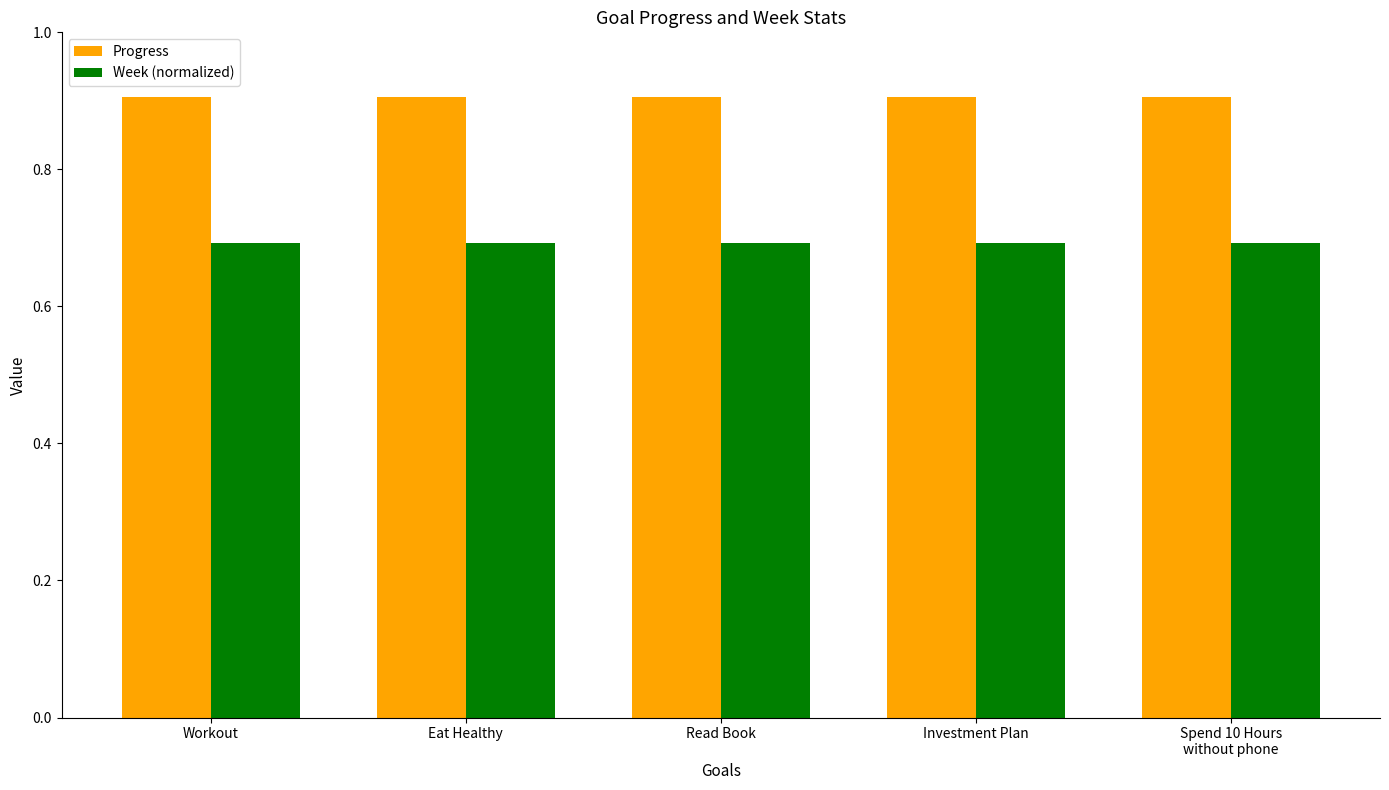

What position from the left is Read Book?

3